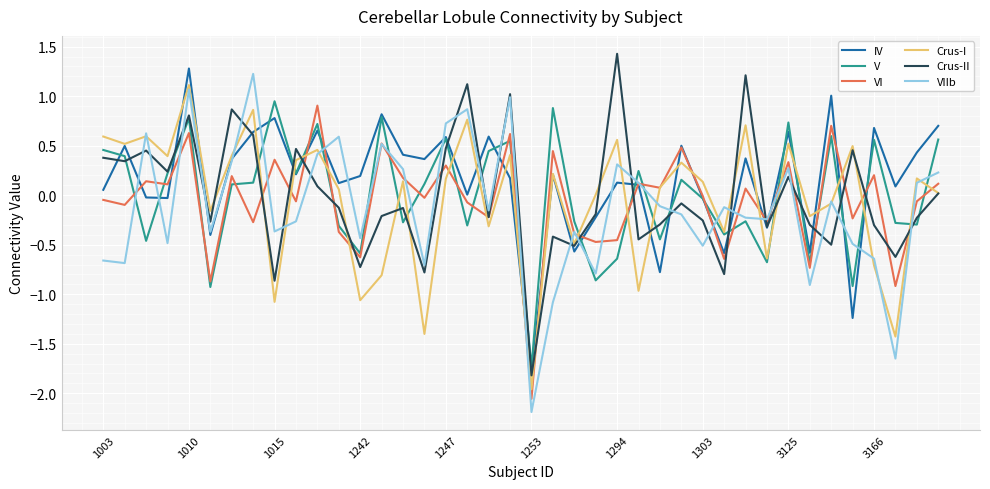

What is the highest value of the Crus-II series?

1.4